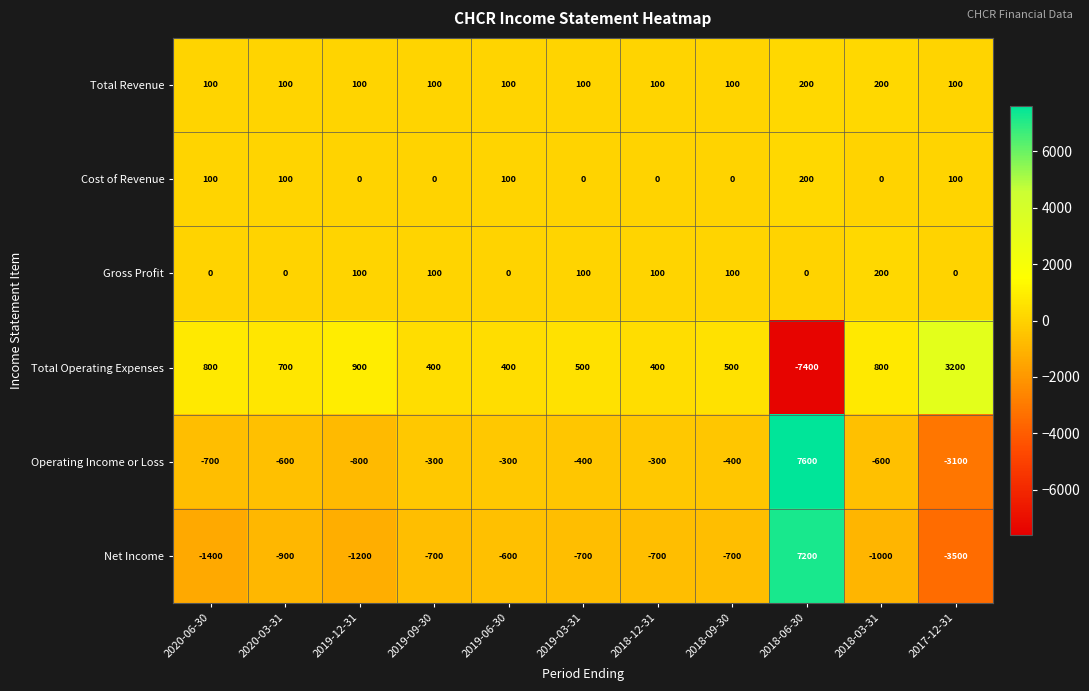

What is the difference between the maximum and minimum values in the Cost of Revenue series?

200